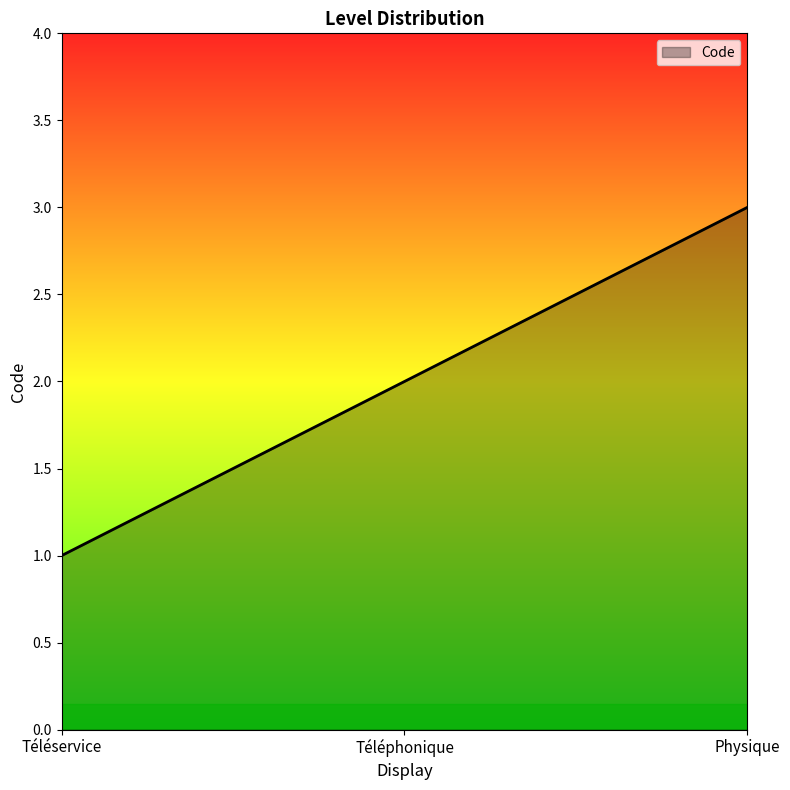

Rank the categories by value from lowest to highest.

Téléservice, Téléphonique, Physique